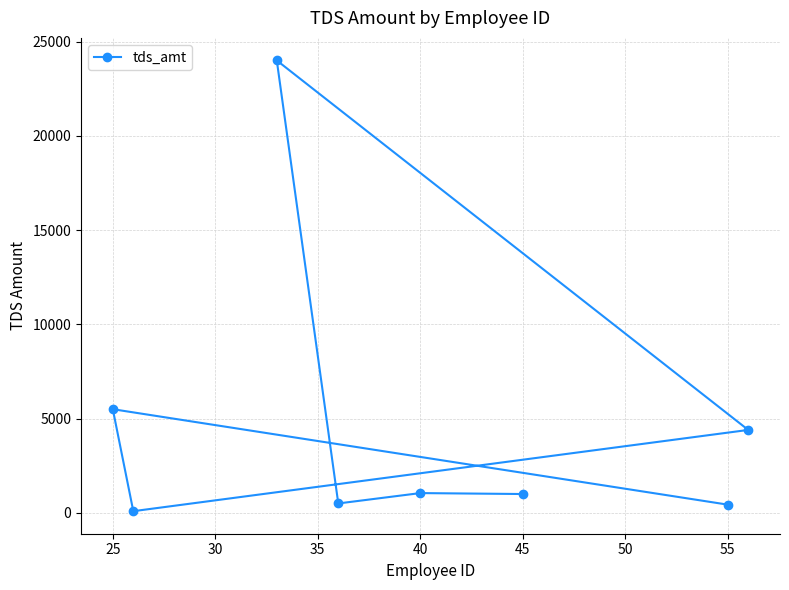

What is the maximum value shown in the chart?

24000